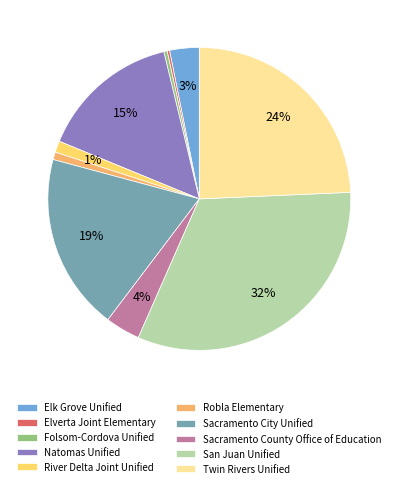

Is the sum of River Delta Joint Unified and Sacramento City Unified greater than half?

No